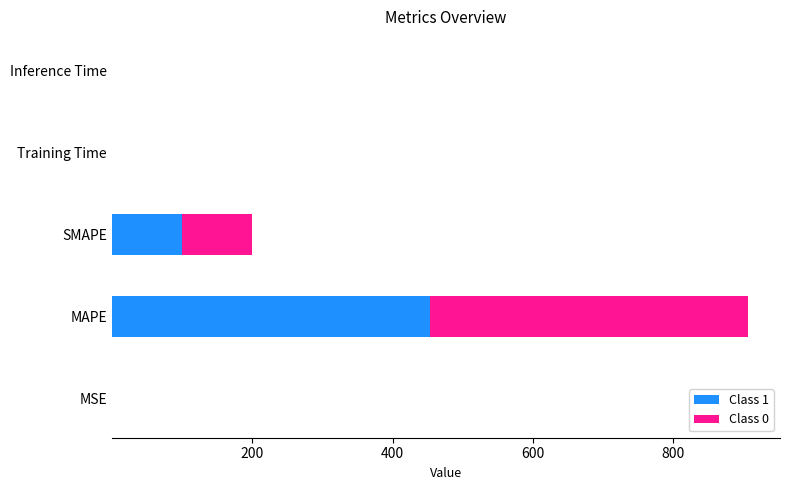

What is the highest value of the Class 1 series?

453.3